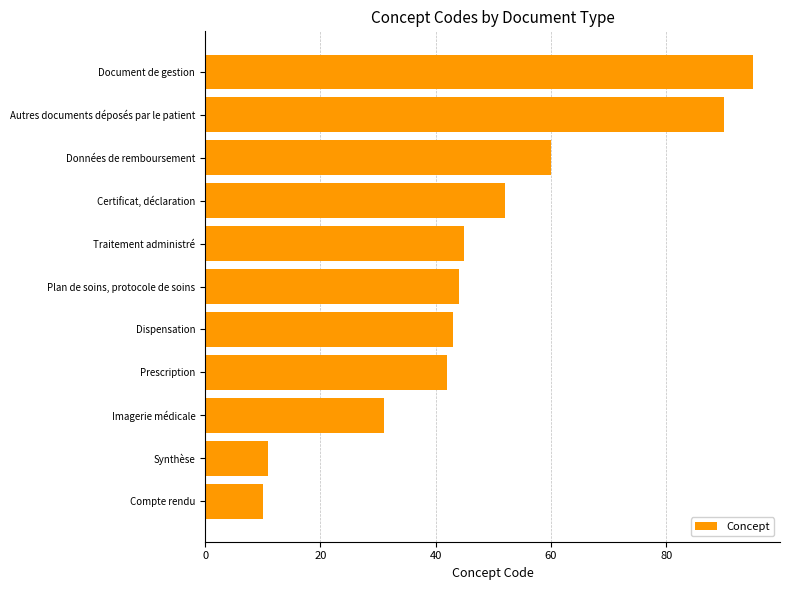

Reading top to bottom, what are all the values shown in this chart?

95	90	60	52	45	44	43	42	31	11	10